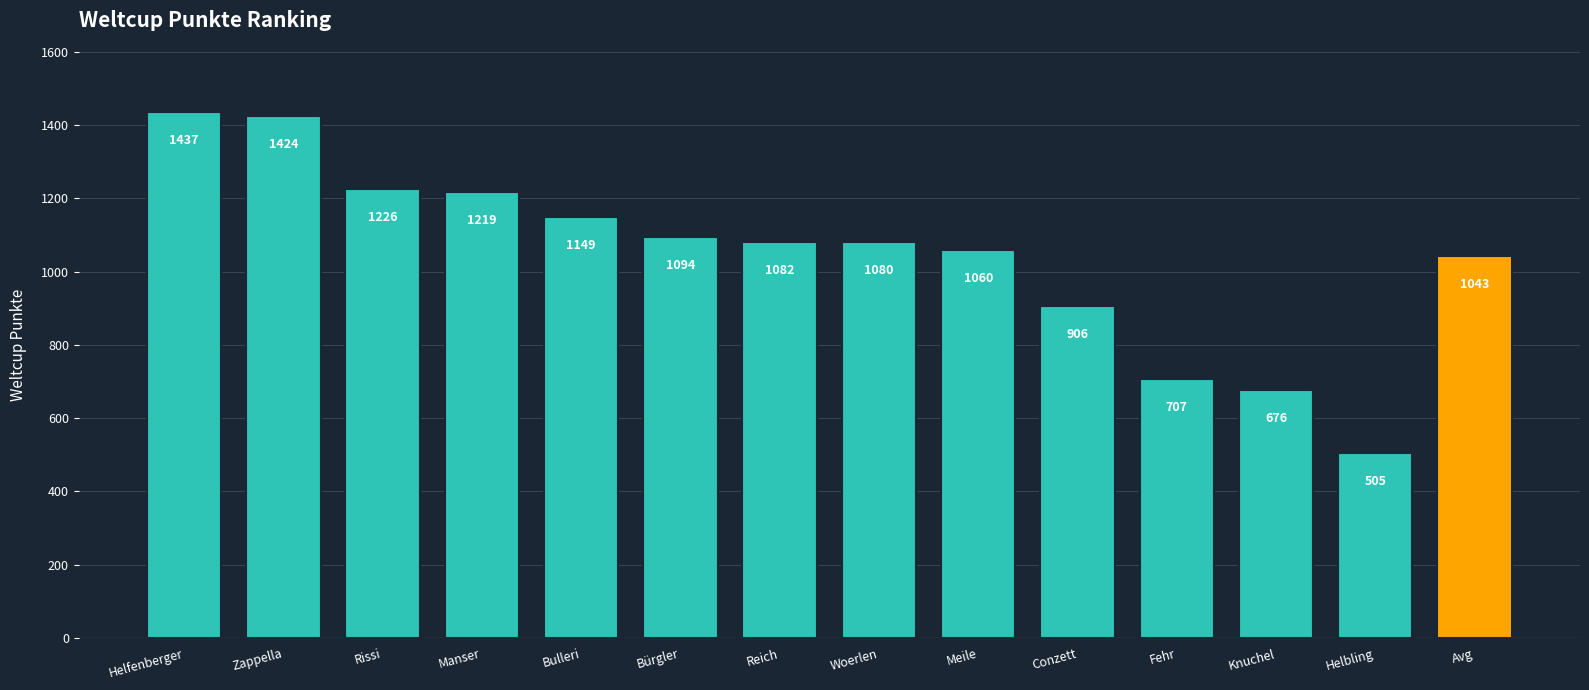

List the labels in order of value, largest first.

Helfenberger, Zappella, Rissi, Manser, Bulleri, Bürgler, Reich, Woerlen, Meile, Avg, Conzett, Fehr, Knuchel, Helbling